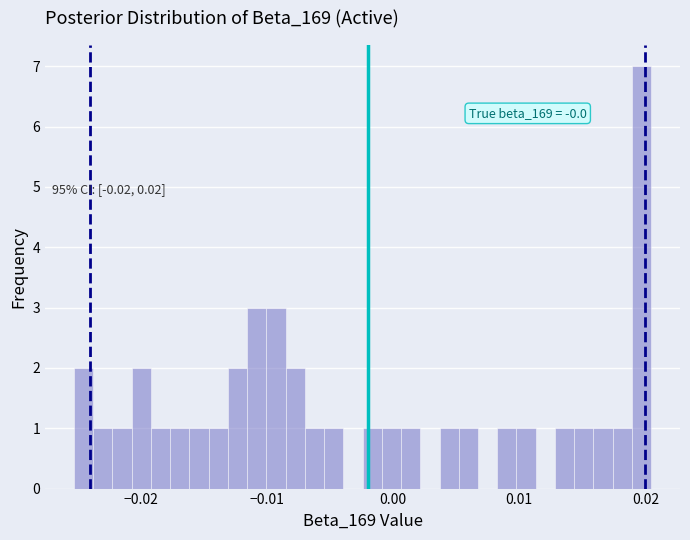

Around what value on the x-axis is the tallest bar? Give the approximate position of its centre, as read against the axis.

0.020